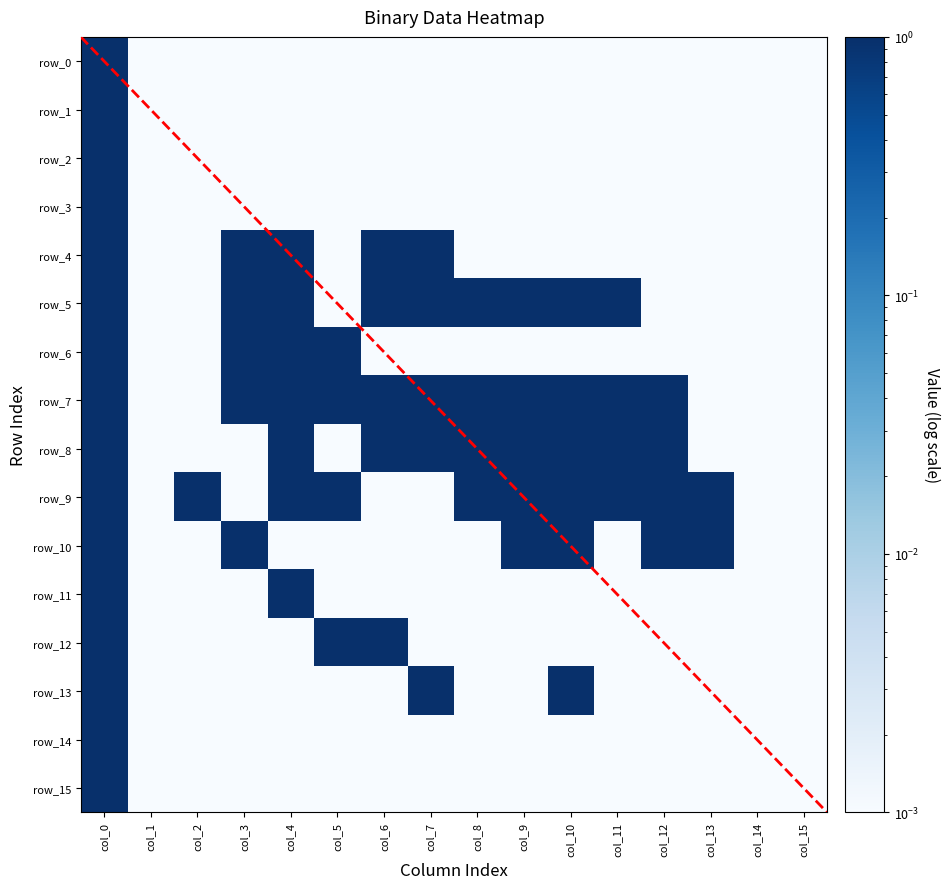

Which has a higher value, col_15 or col_0?

col_0